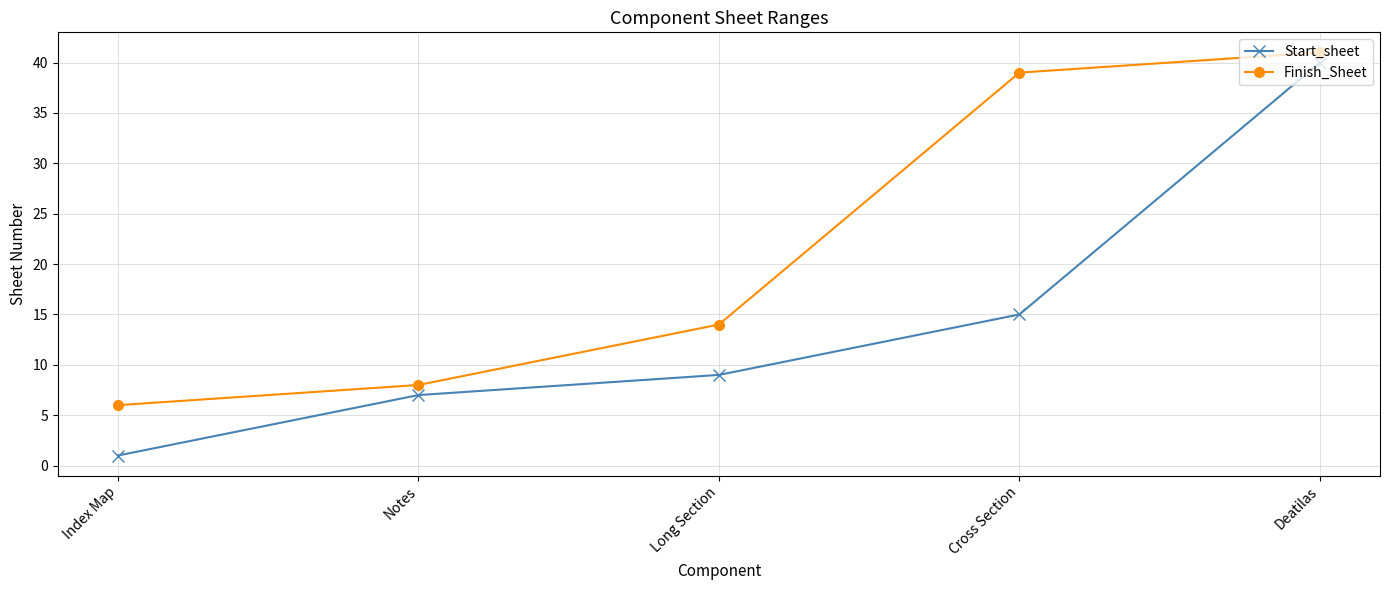

Is the value of Start_sheet at Notes greater than the value of Finish_Sheet at Deatilas?

No